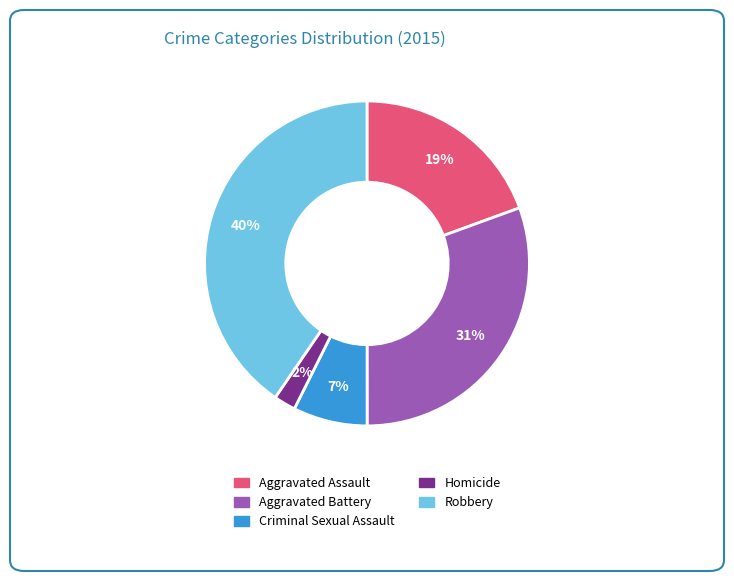

What is the largest slice in the pie chart?

Robbery